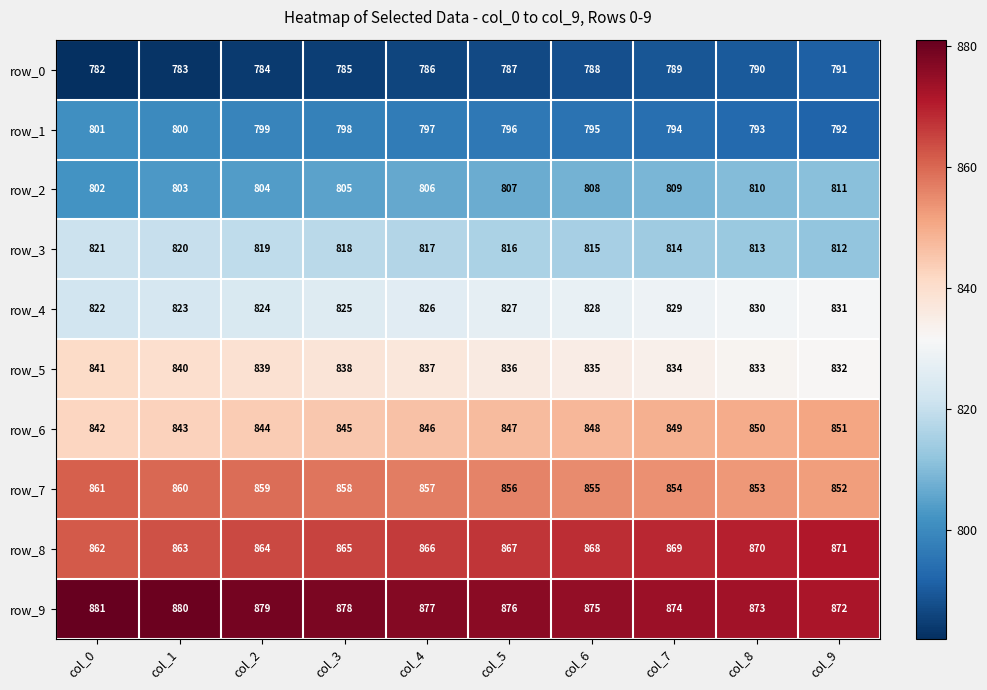

True or false: row_9 has a value of 1537.7 at col_0.

False